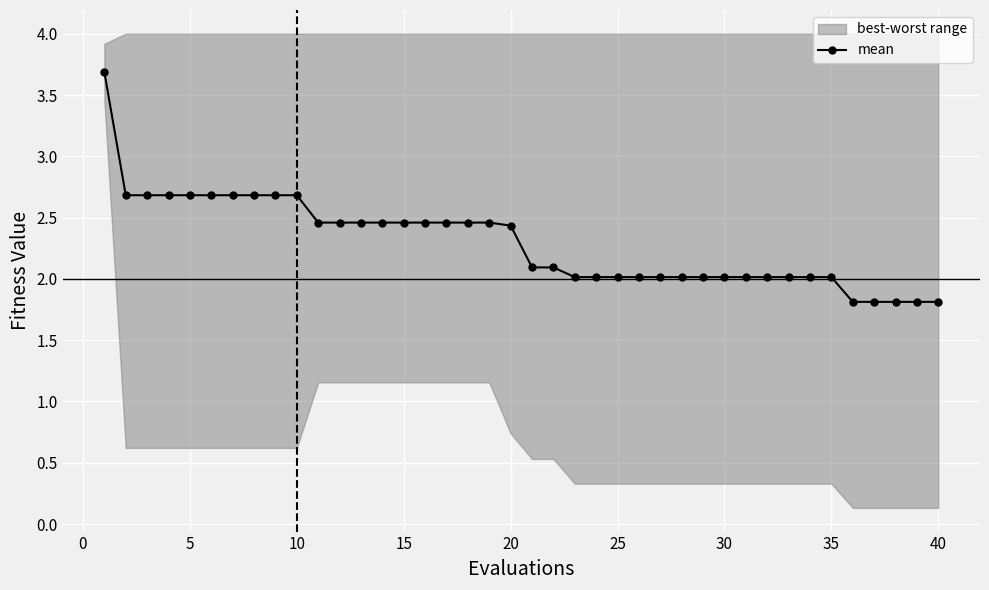

What is the maximum value for mean?

3.7